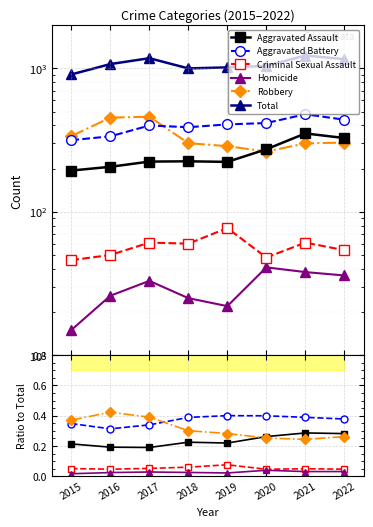

How many times do Robbery and Aggravated Battery cross each other?

1